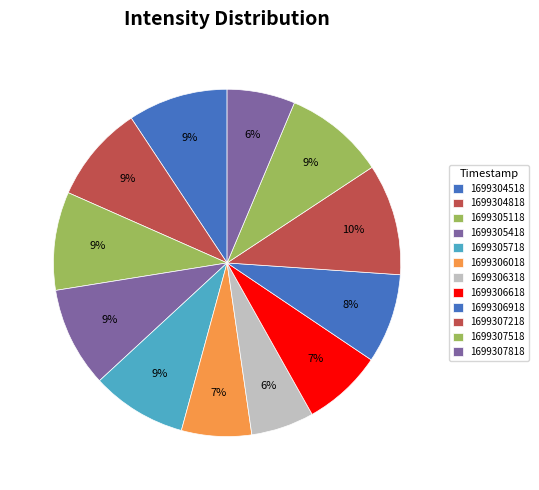

Which category has the smallest portion of the pie?

1699306318